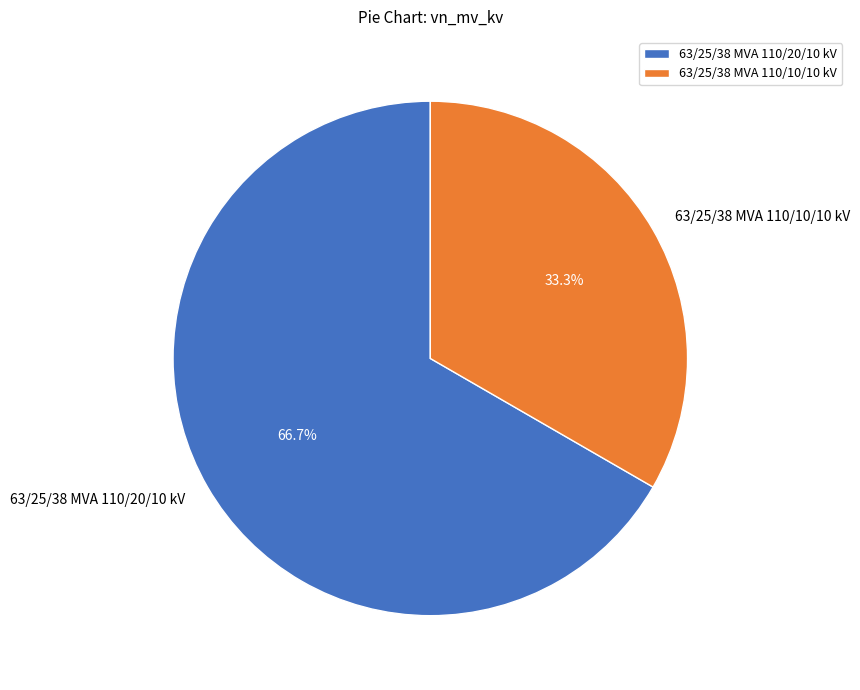

To the nearest percent, what is the difference between the 63/25/38 MVA 110/20/10 kV and 63/25/38 MVA 110/10/10 kV slice percentages?

33%